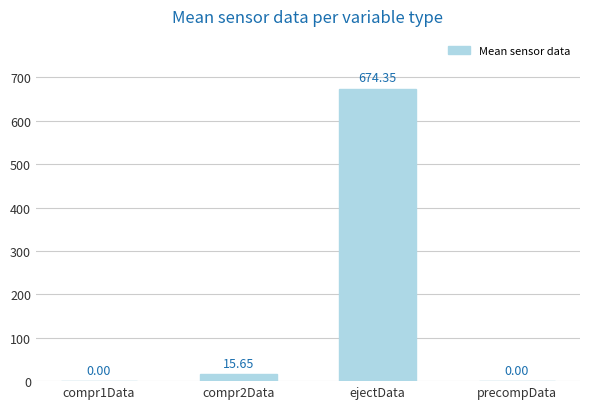

Count the number of data series in this chart.

1